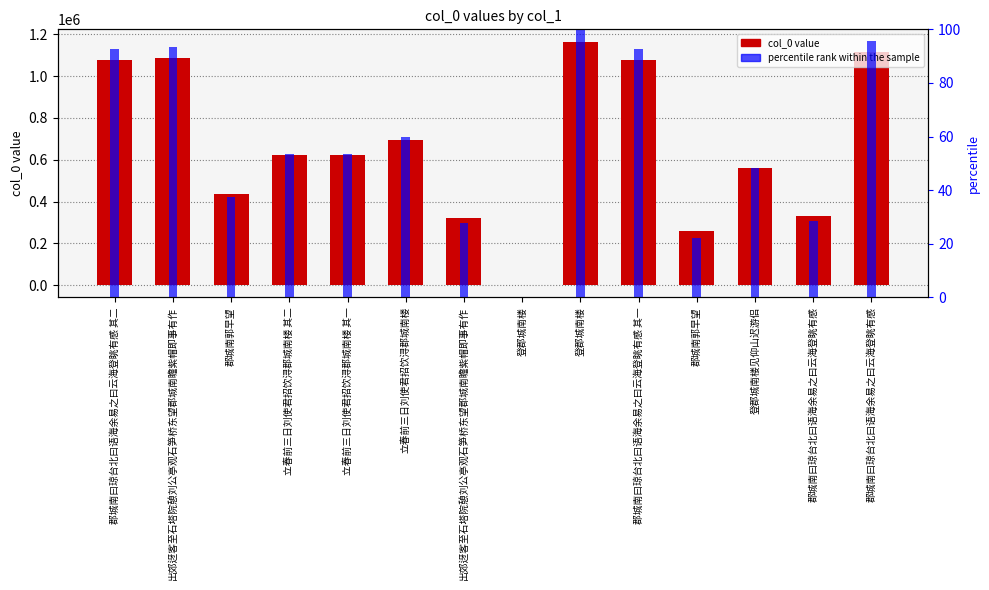

Which category has the highest value across all series?

登郡城南楼